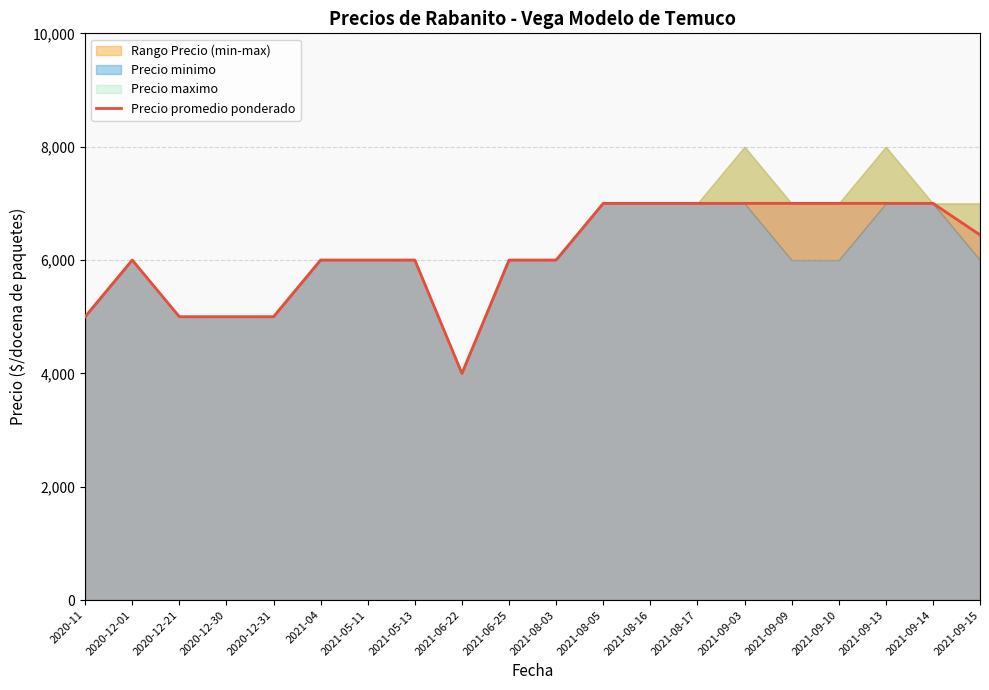

What is the difference between the values at 2021-09-15 and 2021-05-13?

444